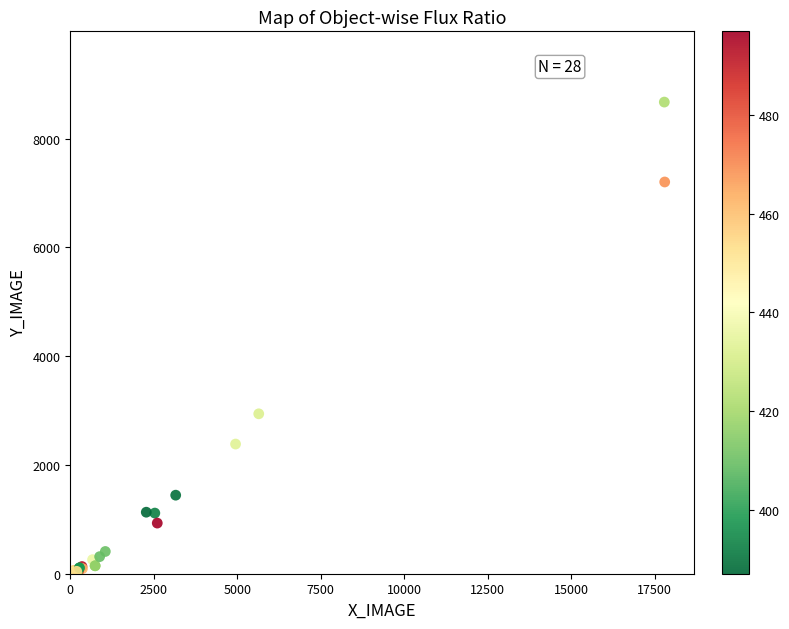

What Y value in the scatter plot is closest to 4345?

2940